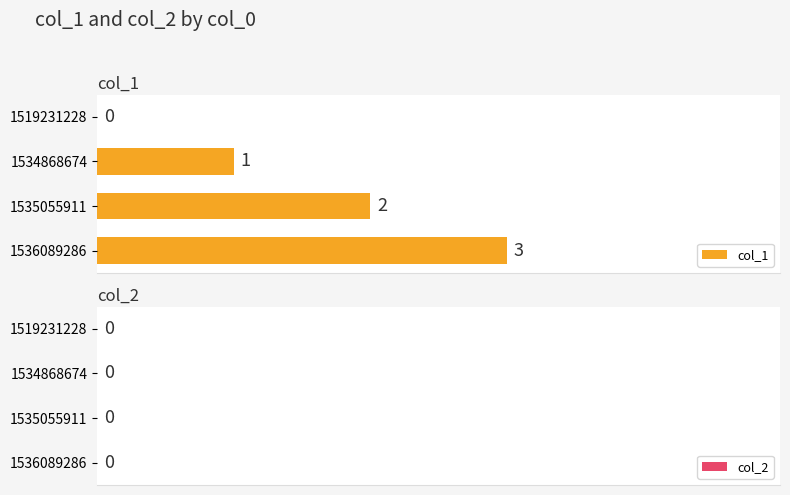

What is the maximum value shown in the chart?

3